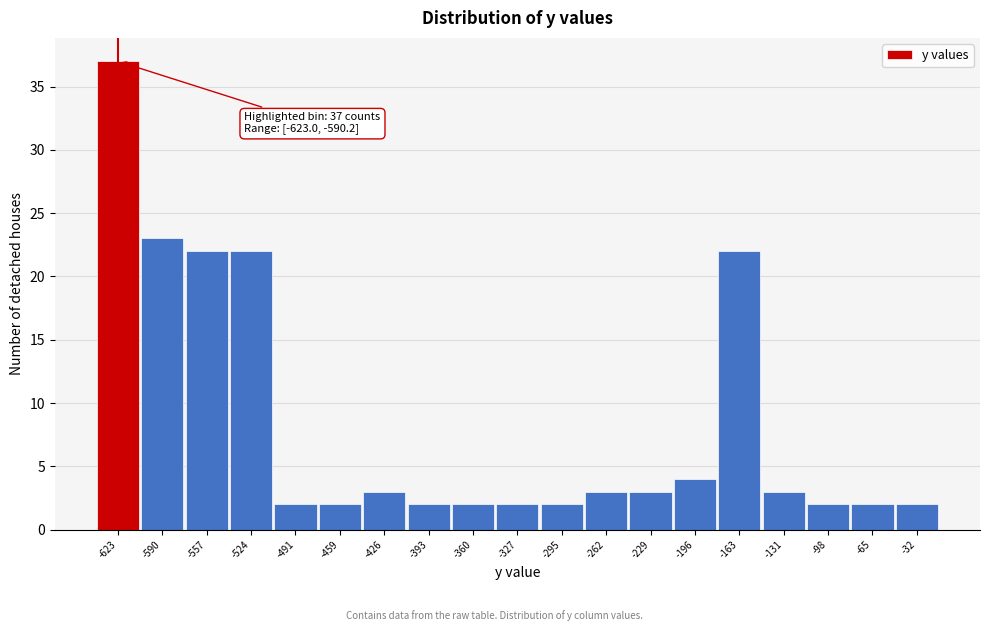

Reading left to right, extract all data points from this chart.

37	23	22	22	2	2	3	2	2	2	2	3	3	4	22	3	2	2	2